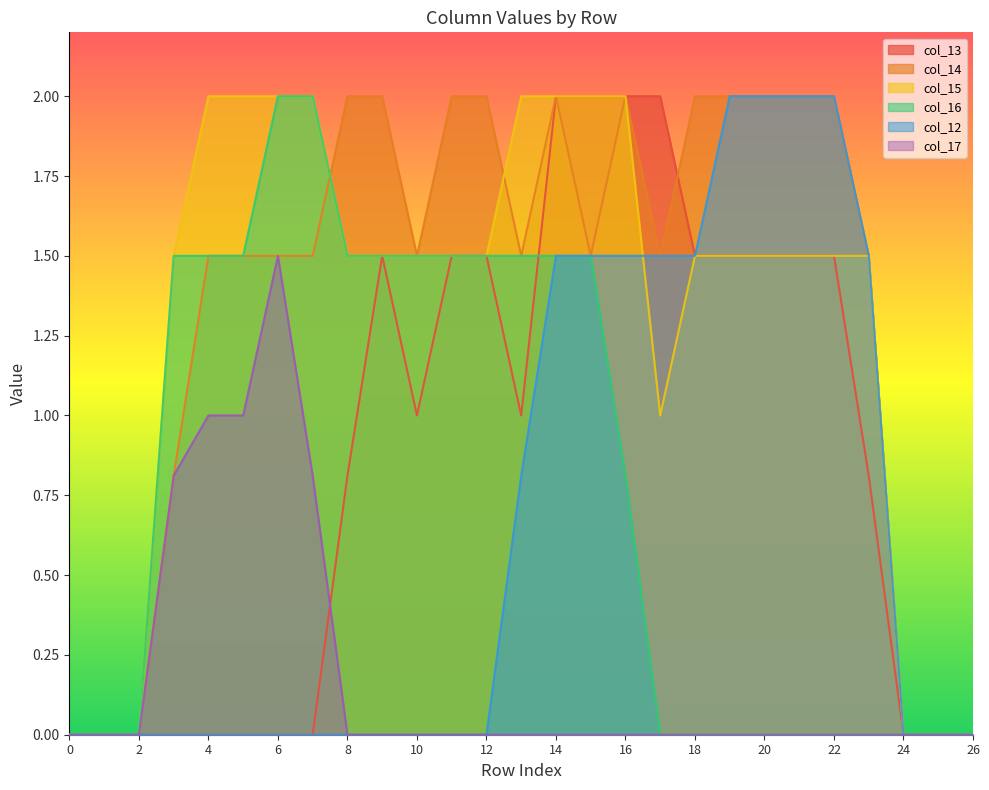

Which category has the highest value across all series?

14